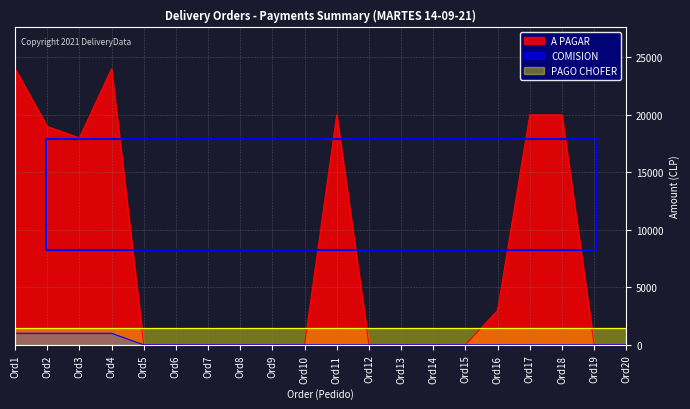

How many positive values does the A PAGAR series have?

8